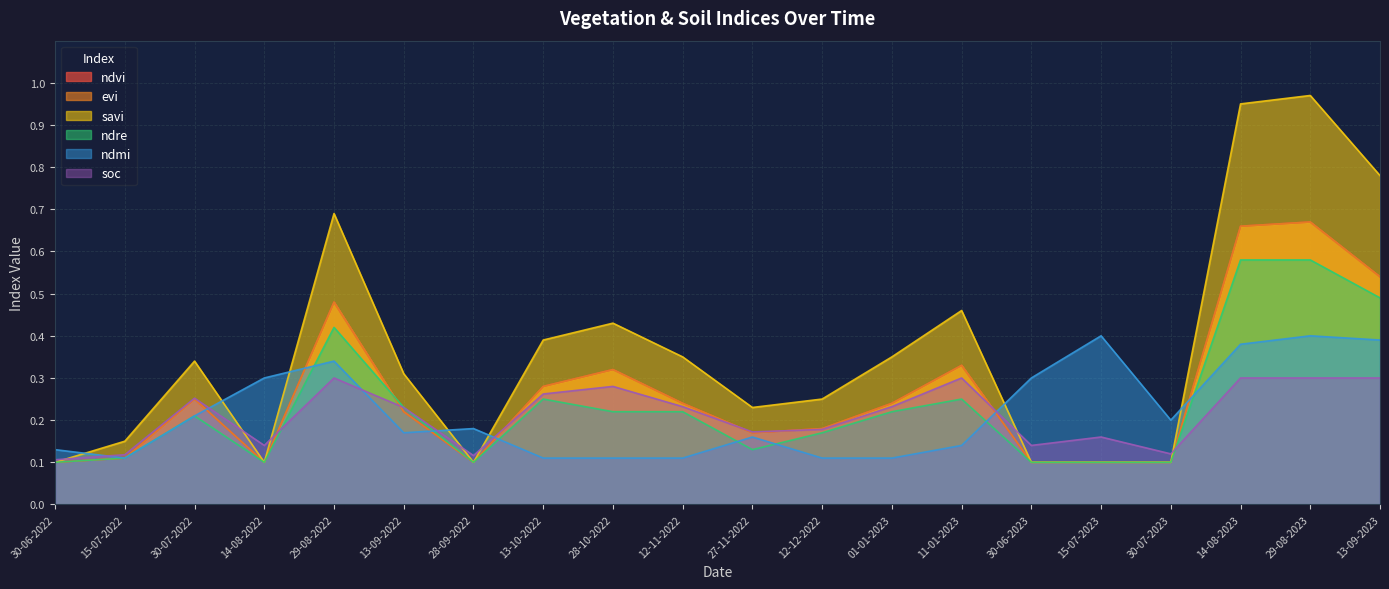

Read the savi value at 27-11-2022.

0.2